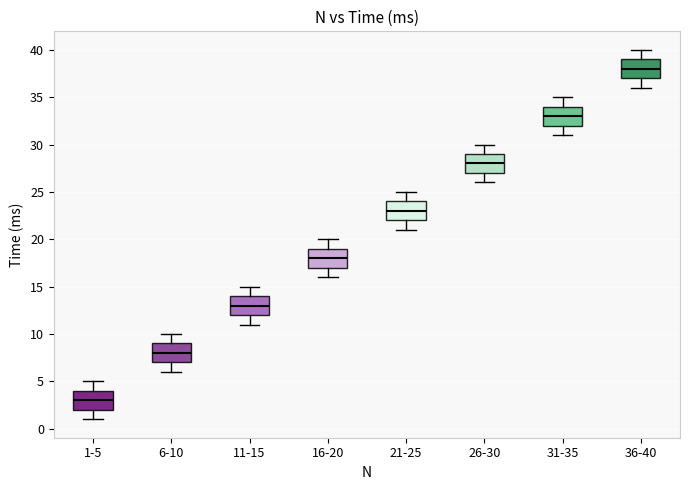

Reading left to right, transcribe this box plot: for each box, give where its median line is, the range the box spans, and where its two whiskers end, as read against the y-axis. The values are not printed on the chart, so give them approximately, as read against the axis.

1-5: median 3, box 2 to 4, whiskers 1 to 5
6-10: median 8, box 7 to 9, whiskers 6 to 10
11-15: median 13, box 12 to 14, whiskers 11 to 15
16-20: median 18, box 17 to 19, whiskers 16 to 20
21-25: median 23, box 22 to 24, whiskers 21 to 25
26-30: median 28, box 27 to 29, whiskers 26 to 30
31-35: median 33, box 32 to 34, whiskers 31 to 35
36-40: median 38, box 37 to 39, whiskers 36 to 40